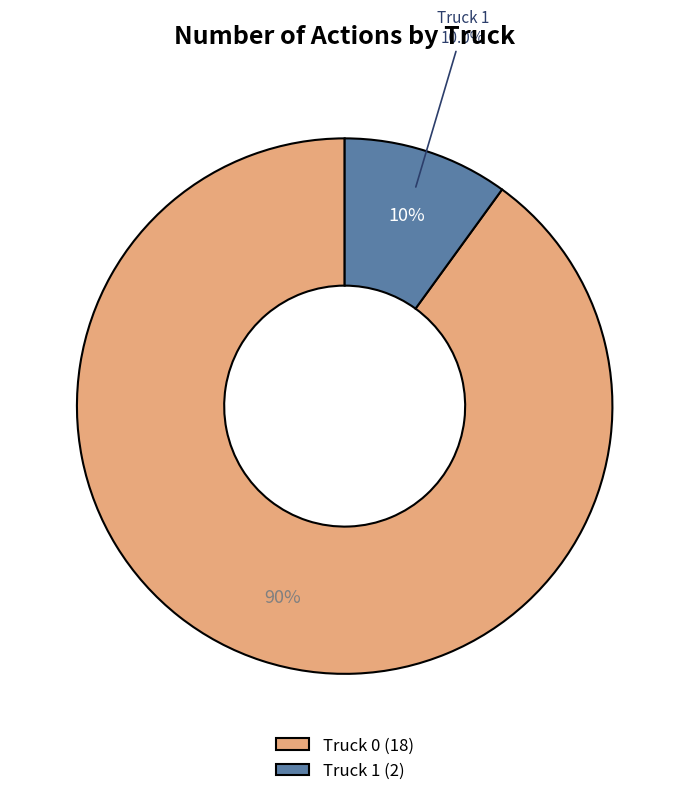

What percentage is the Truck 1 slice, to the nearest percent?

10%